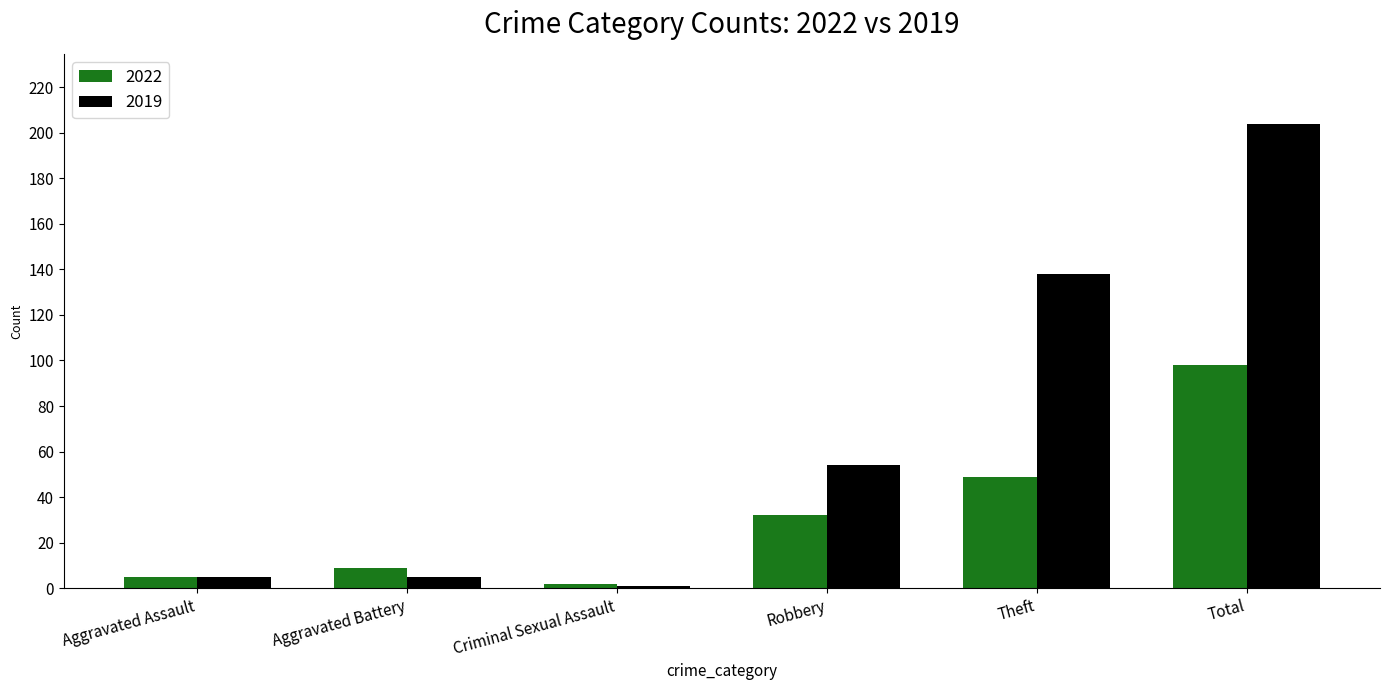

How many bars are there in total?

12